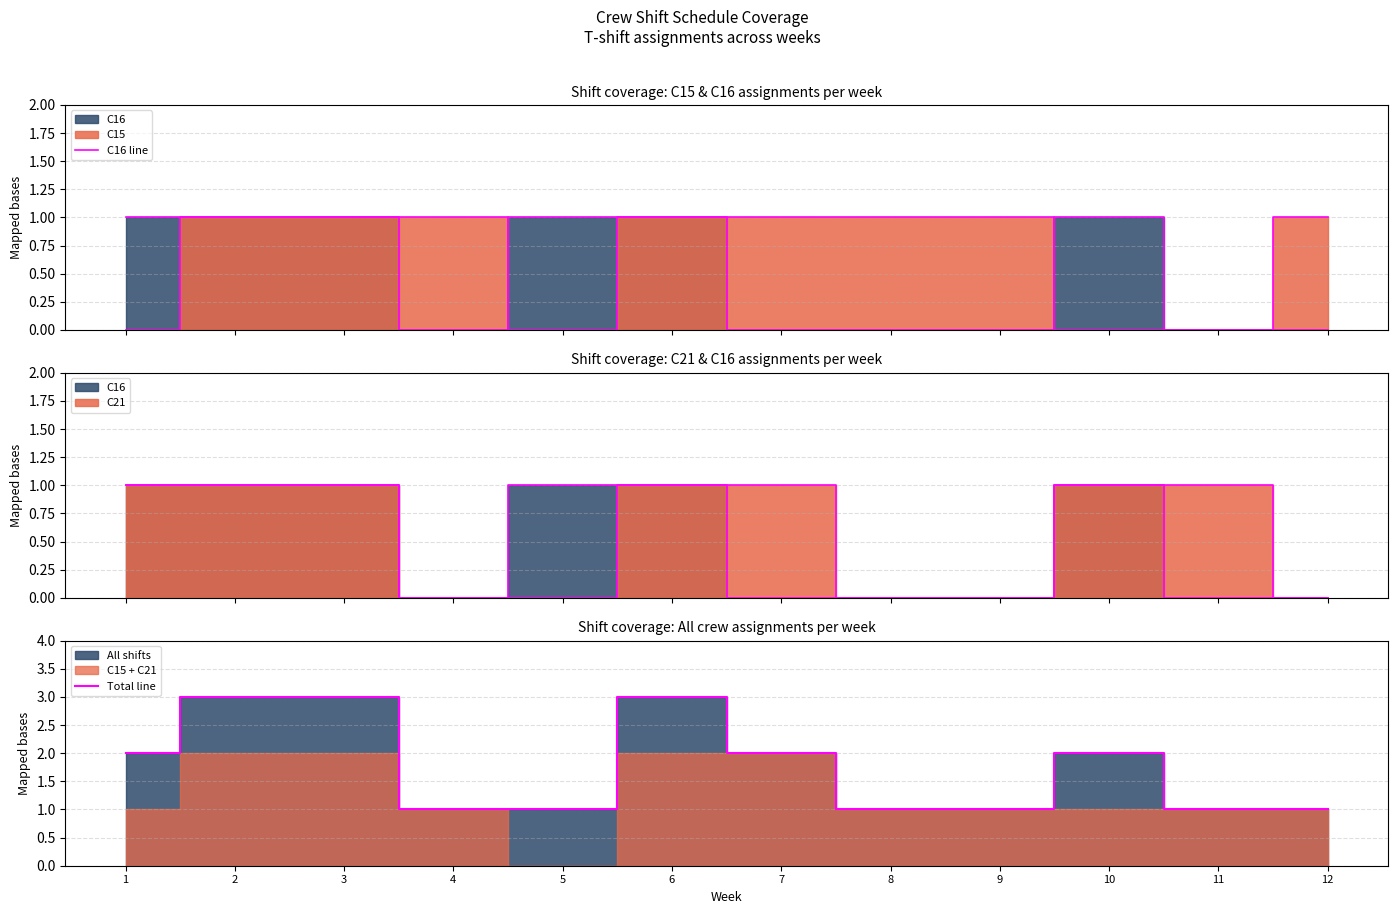

Where is C16 line nearest to the value 0?

4